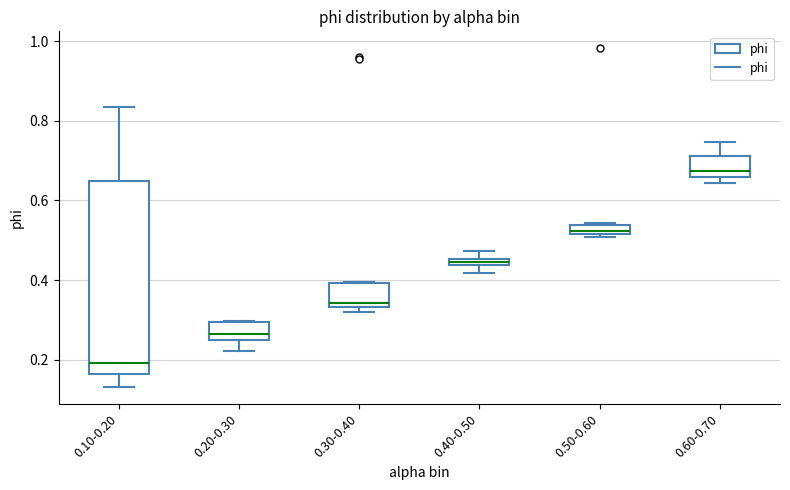

Which box's median line is the lowest?

0.10-0.20